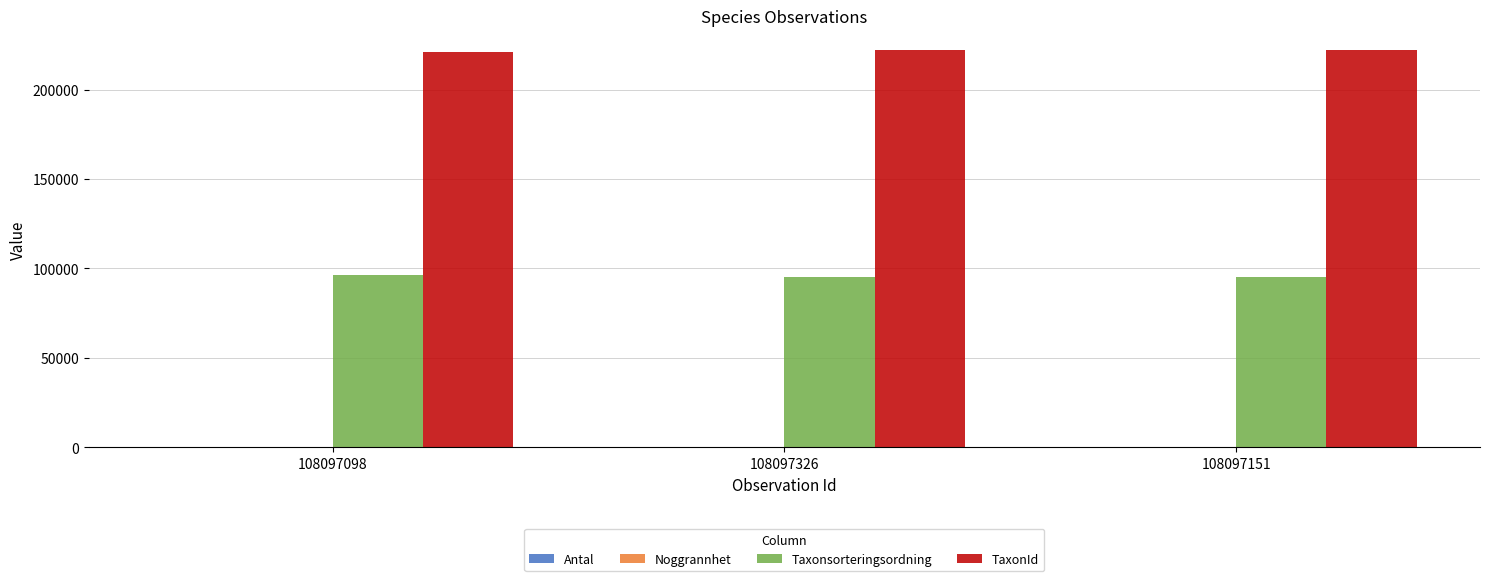

Which series has the largest total across all categories?

TaxonId